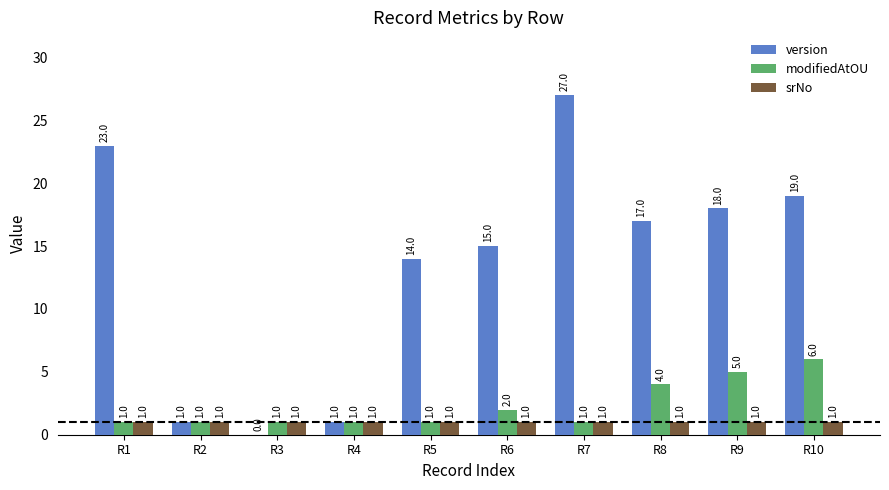

True or false: modifiedAtOU has a value of 1 at R3.

True